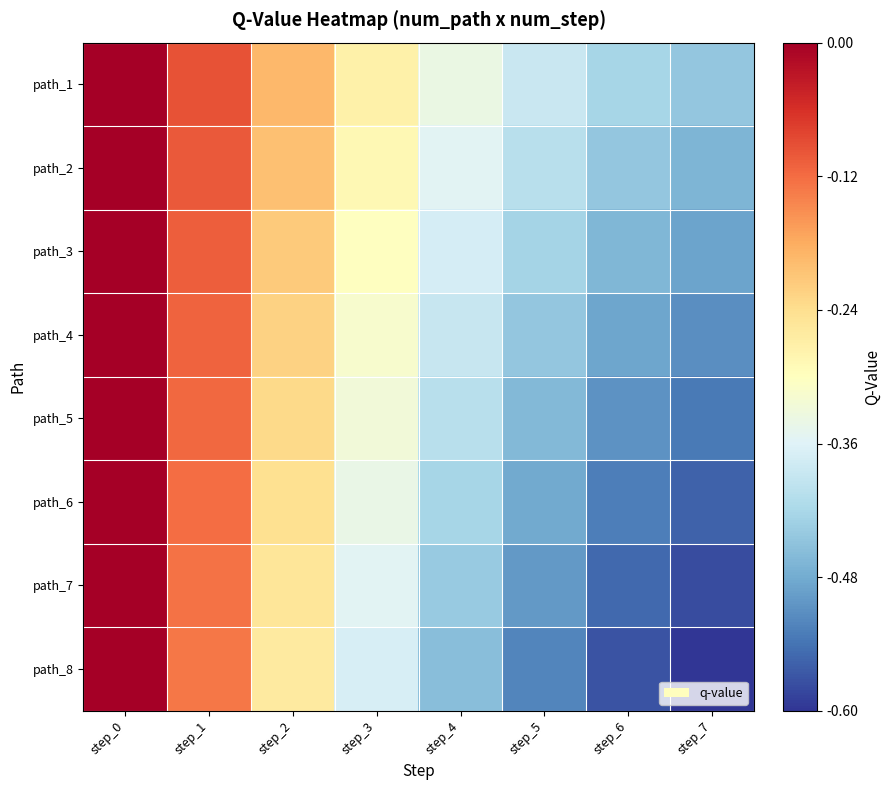

At step_7, list the series in order from smallest to largest.

path_8, path_7, path_6, path_5, path_4, path_3, path_2, path_1